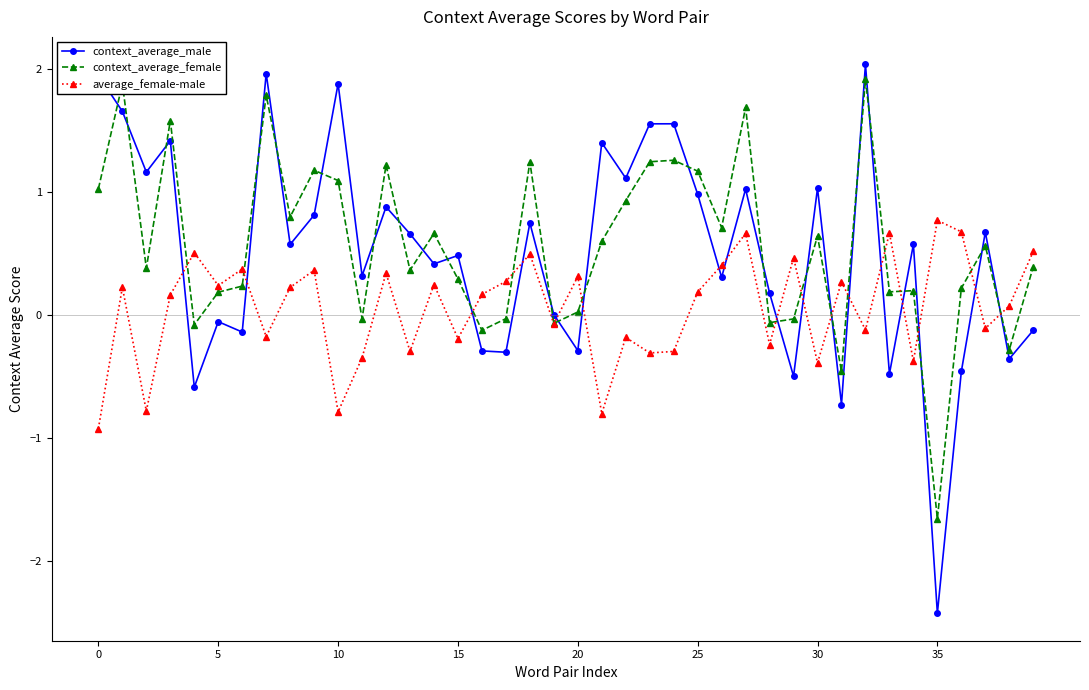

What is the sum of all context_average_female values?

22.9